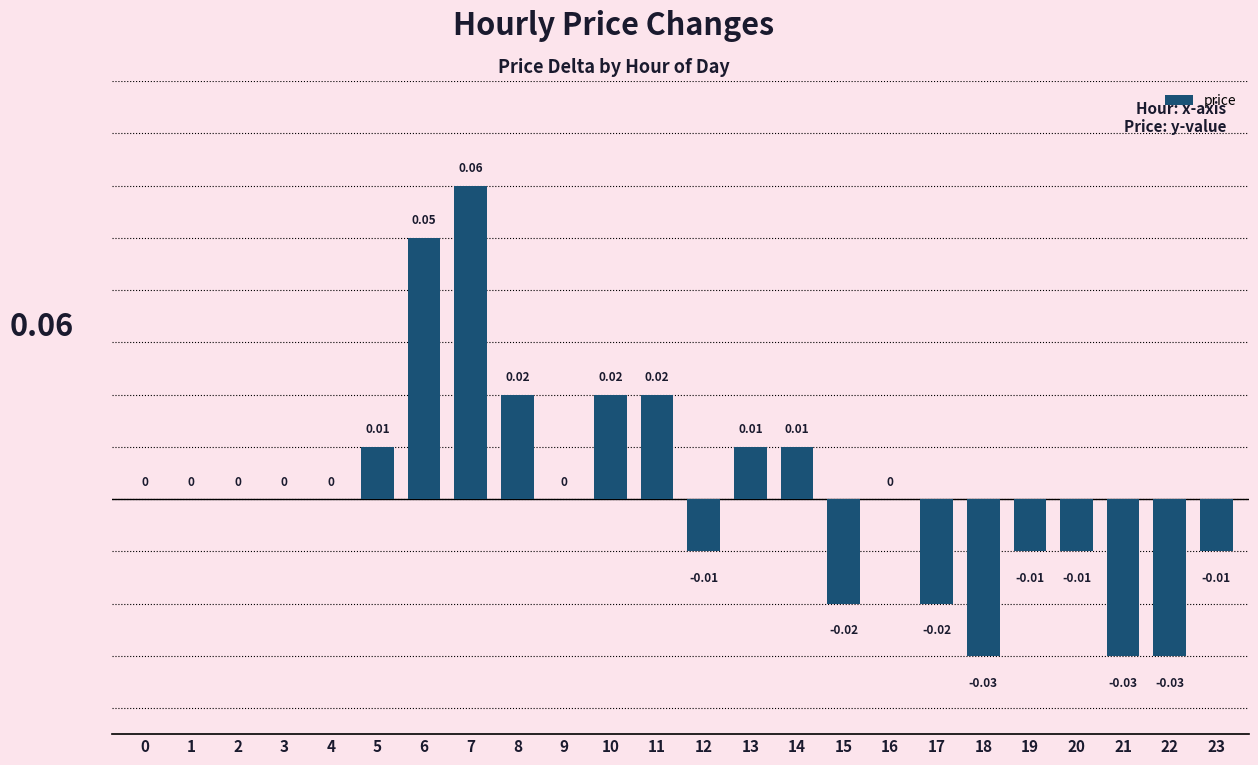

How many data points does each series have?

24